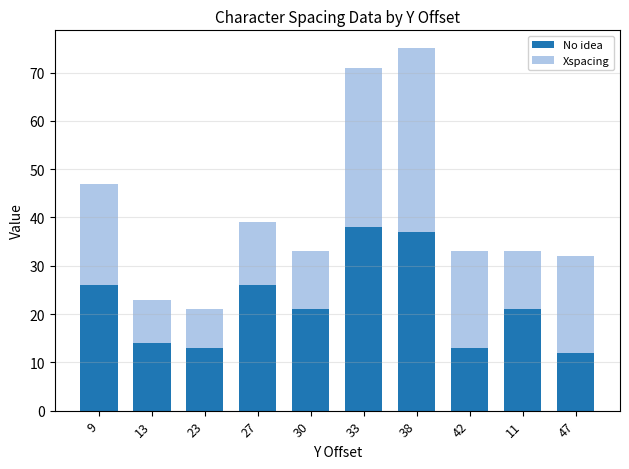

Is it true that No idea equals 21 at 11?

True